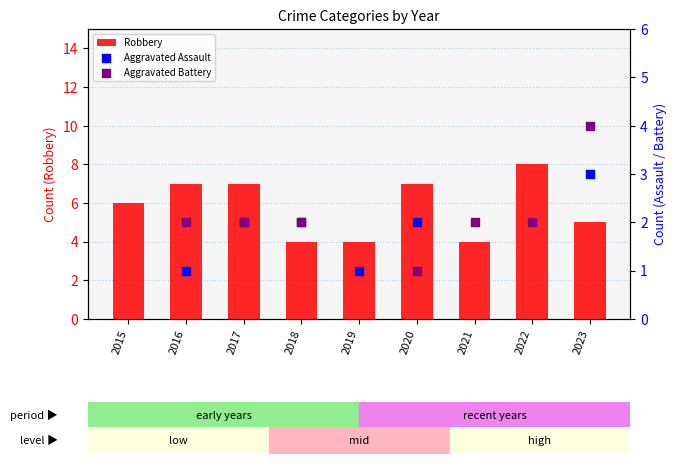

What are all the series names shown in the legend?

Robbery, Aggravated Assault, Aggravated Battery